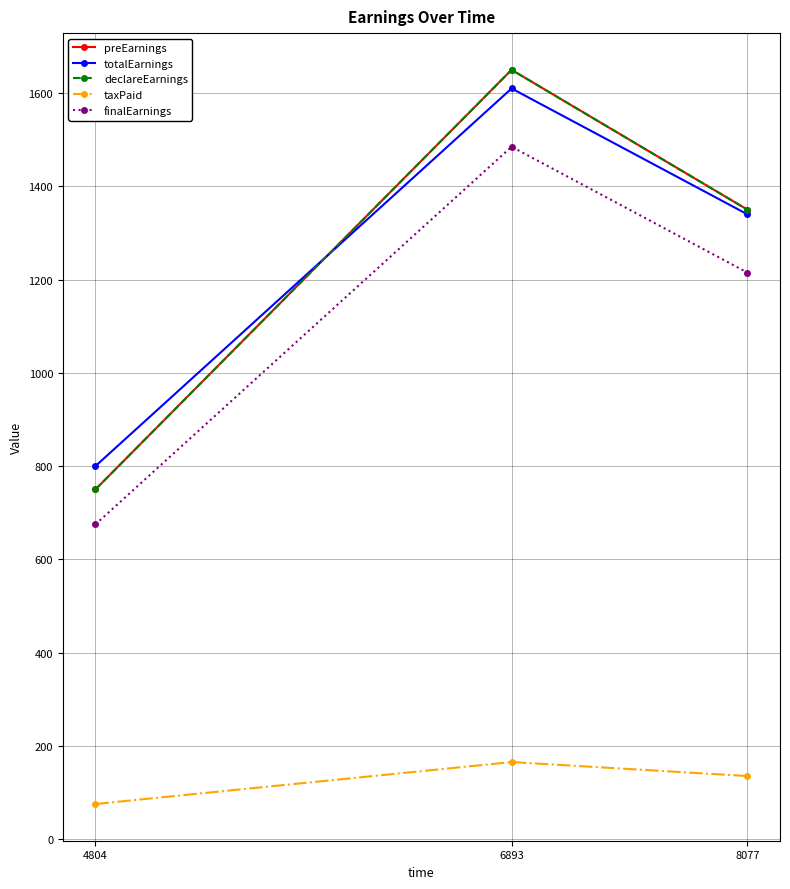

Does the chart have visible grid lines?

Yes